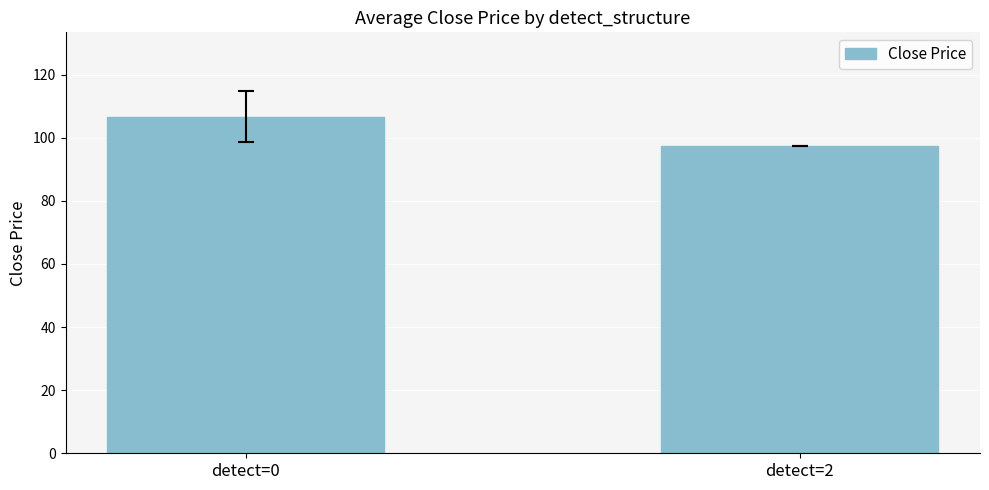

What is the change in value from detect=0 to detect=2?

-9.3